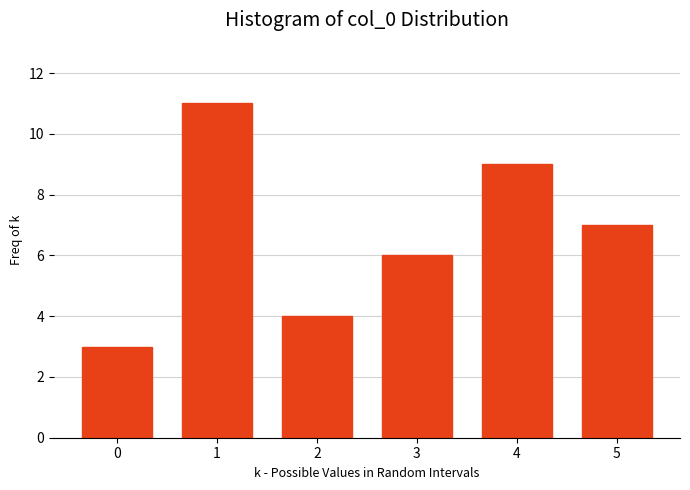

Reading left to right, what are all the values shown in this chart?

3	11	4	6	9	7